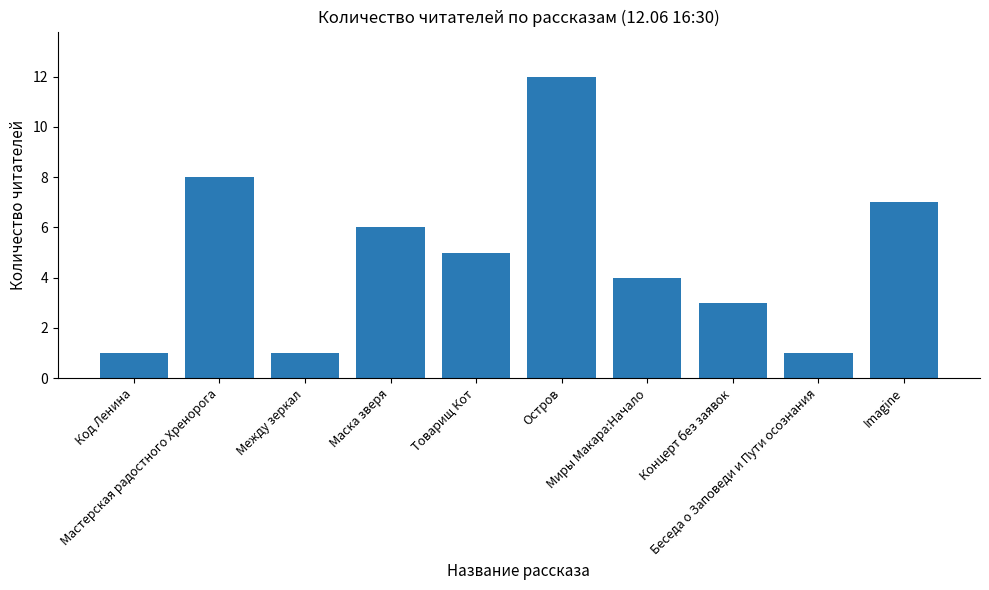

What is the label of the 9th bar from the left?

Беседа о Заповеди и Пути осознания